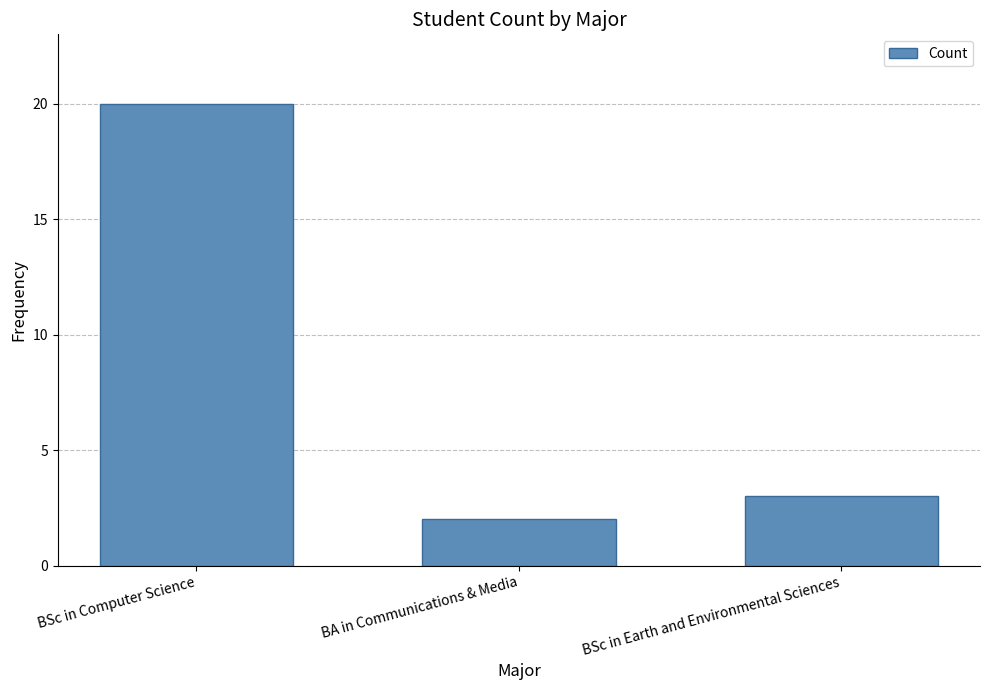

True or false: the data shows 2 at BSc in Earth and Environmental Sciences.

False